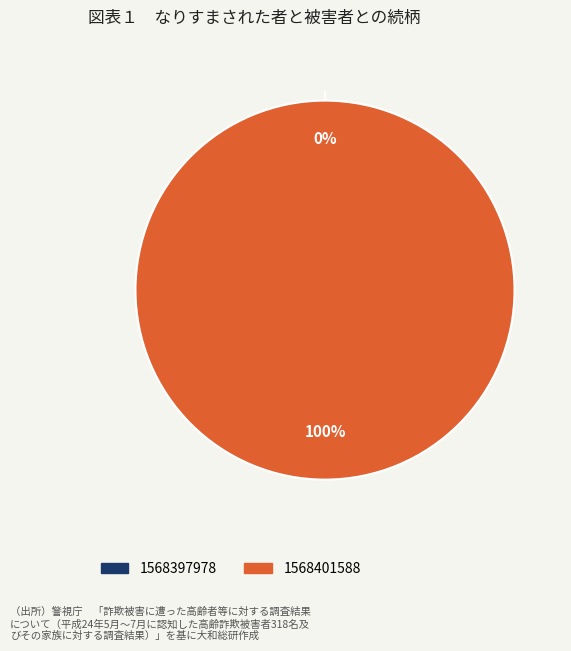

How much of the chart is everything except 1568397978?

100.0%